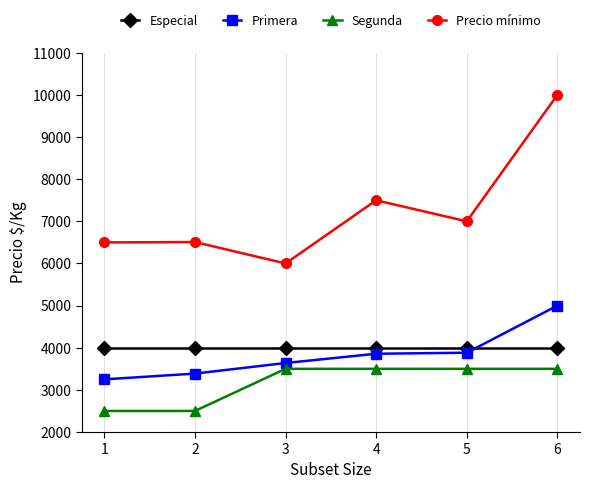

What are all the series names shown in the legend?

Especial, Primera, Segunda, Precio mínimo